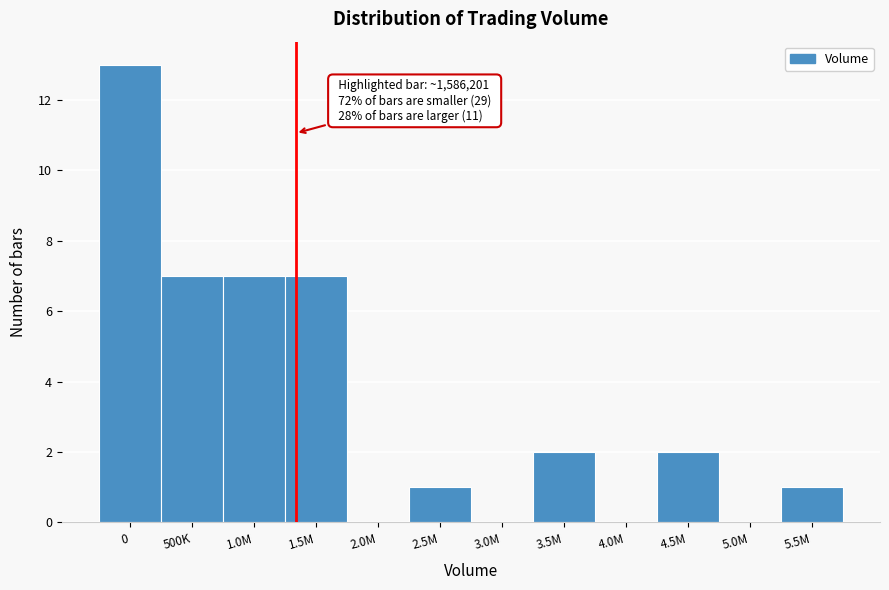

Reading right to left, extract all data points from this chart.

5.5M=1	5.0M=0	4.5M=2	4.0M=0	3.5M=2	3.0M=0	2.5M=1	2.0M=0	1.5M=7	1.0M=7	500K=7	0=13